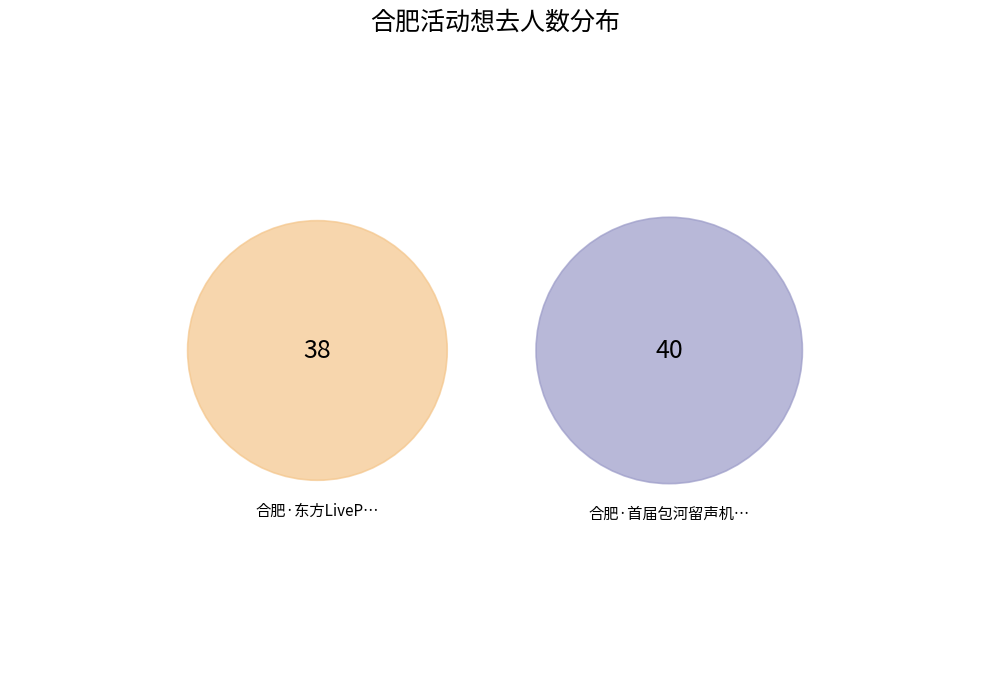

The 合肥·东方LiveParty×安徽THO4·隙间皖韵之梦 slice represents 62% of the pie. True or false?

False